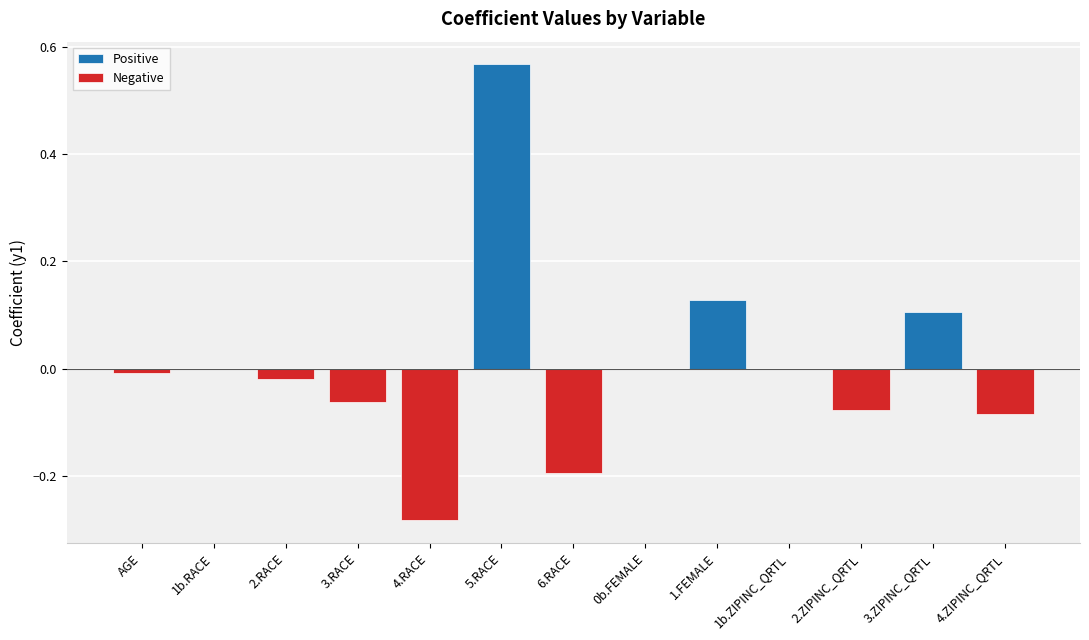

What is the label of the 8th bar from the right?

5.RACE